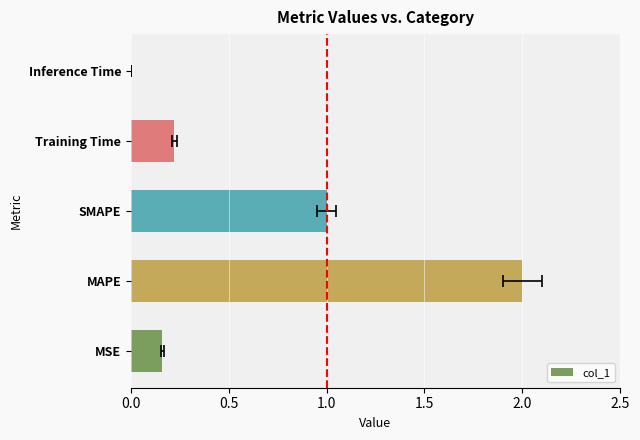

Are the bars horizontal?

Yes